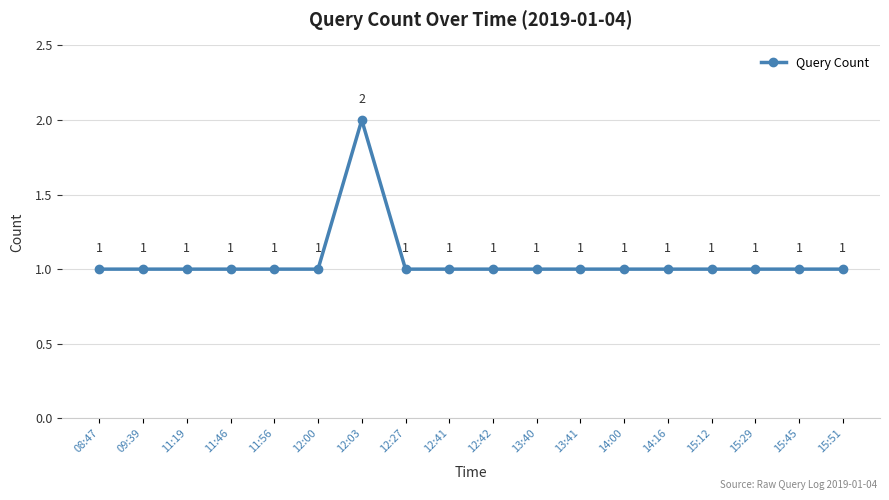

Is it true that the value at 15:45 is 1?

True